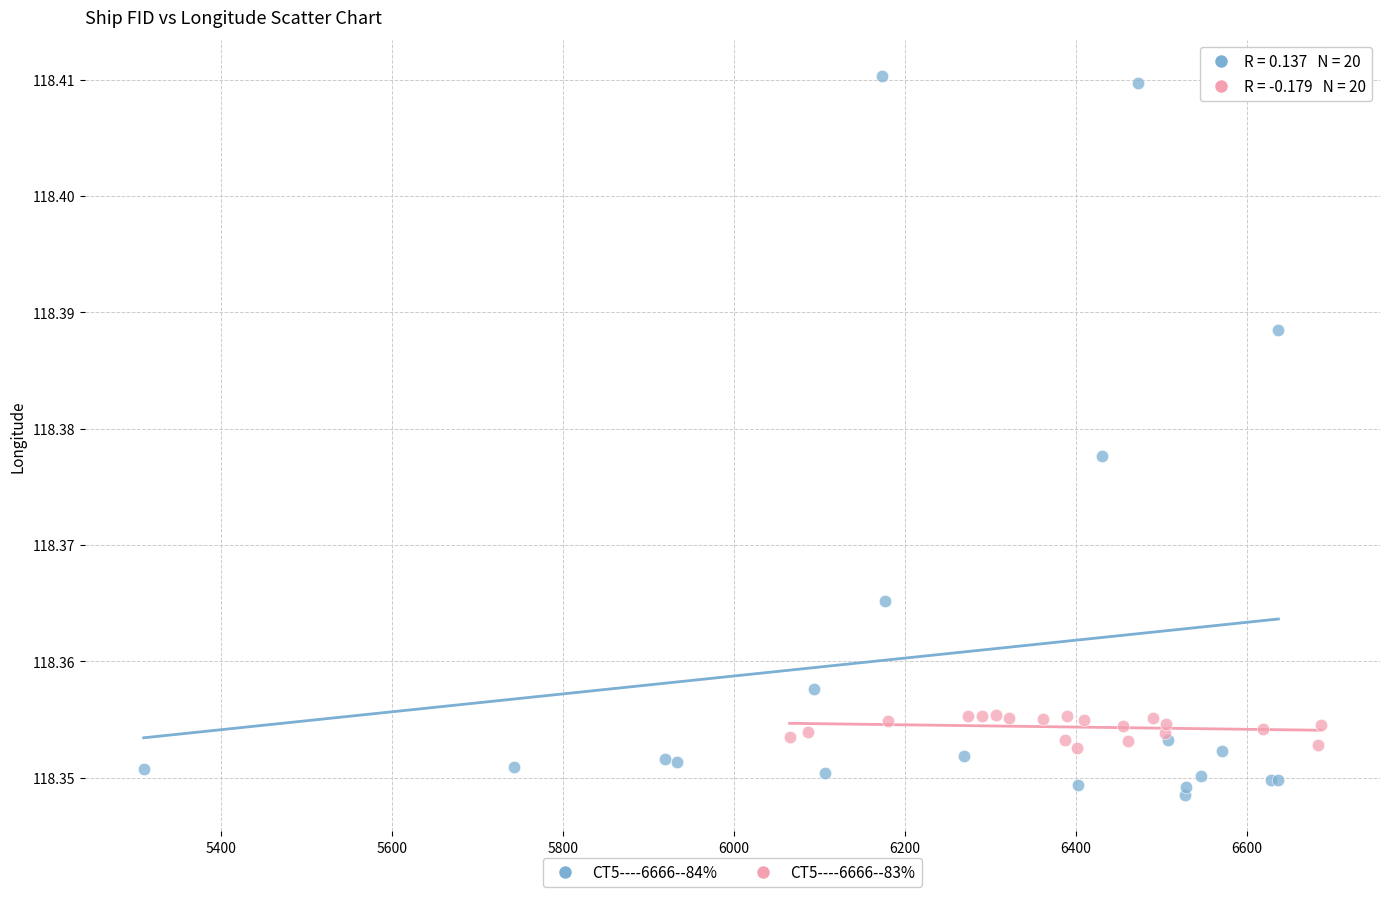

Which series reaches the maximum Y coordinate?

CT5----6666--84%